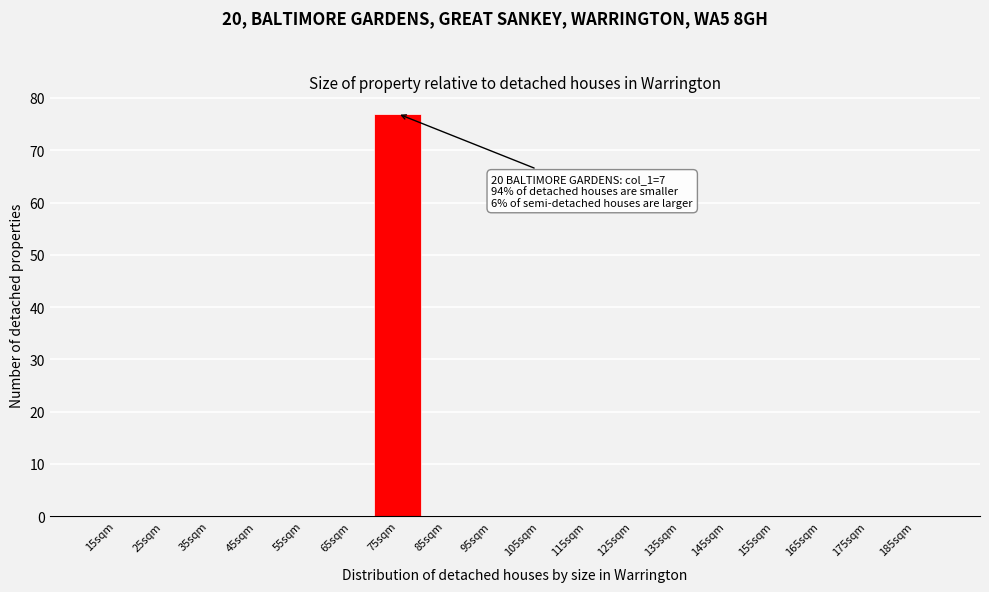

Reading left to right, what are all the values shown in this chart?

15sqm=0	25sqm=0	35sqm=0	45sqm=0	55sqm=0	65sqm=0	75sqm=77	85sqm=0	95sqm=0	105sqm=0	115sqm=0	125sqm=0	135sqm=0	145sqm=0	155sqm=0	165sqm=0	175sqm=0	185sqm=0